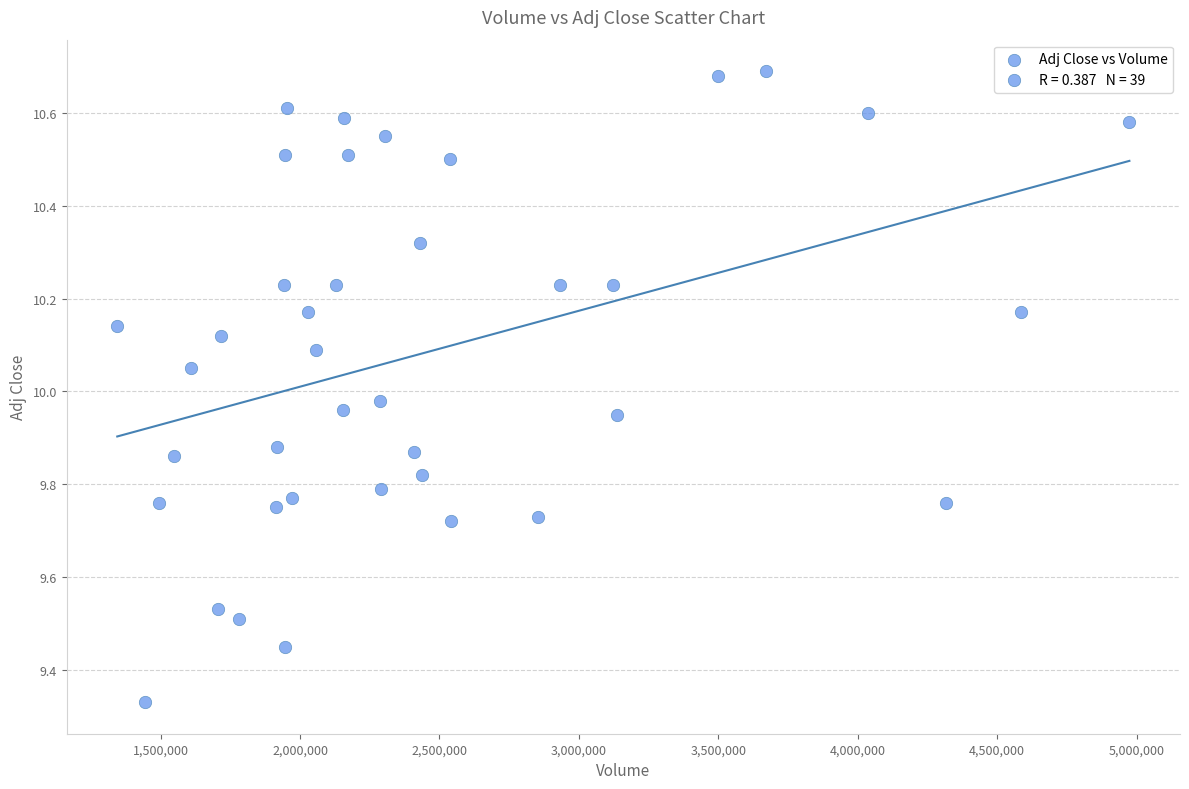

What is the range of X values (max minus min)?

3629700.0